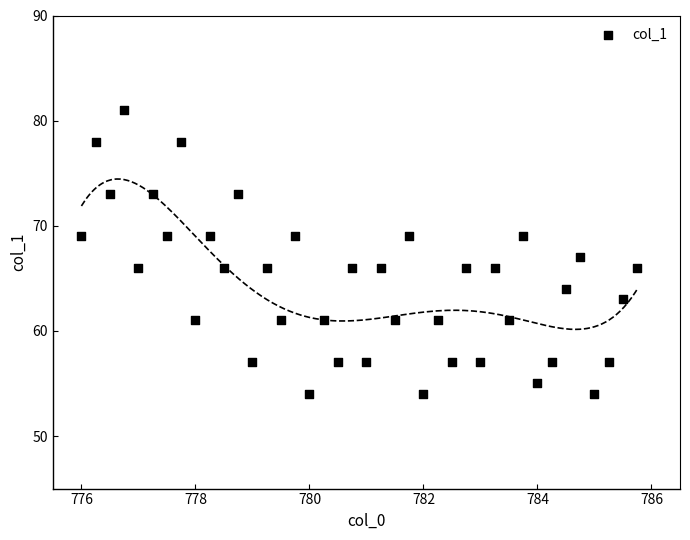

What is the range of Y values (max minus min)?

27